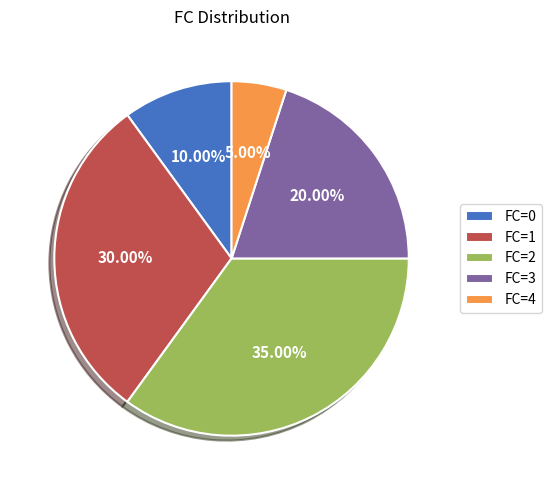

Is the sum of FC=0 and FC=1 greater than half?

No